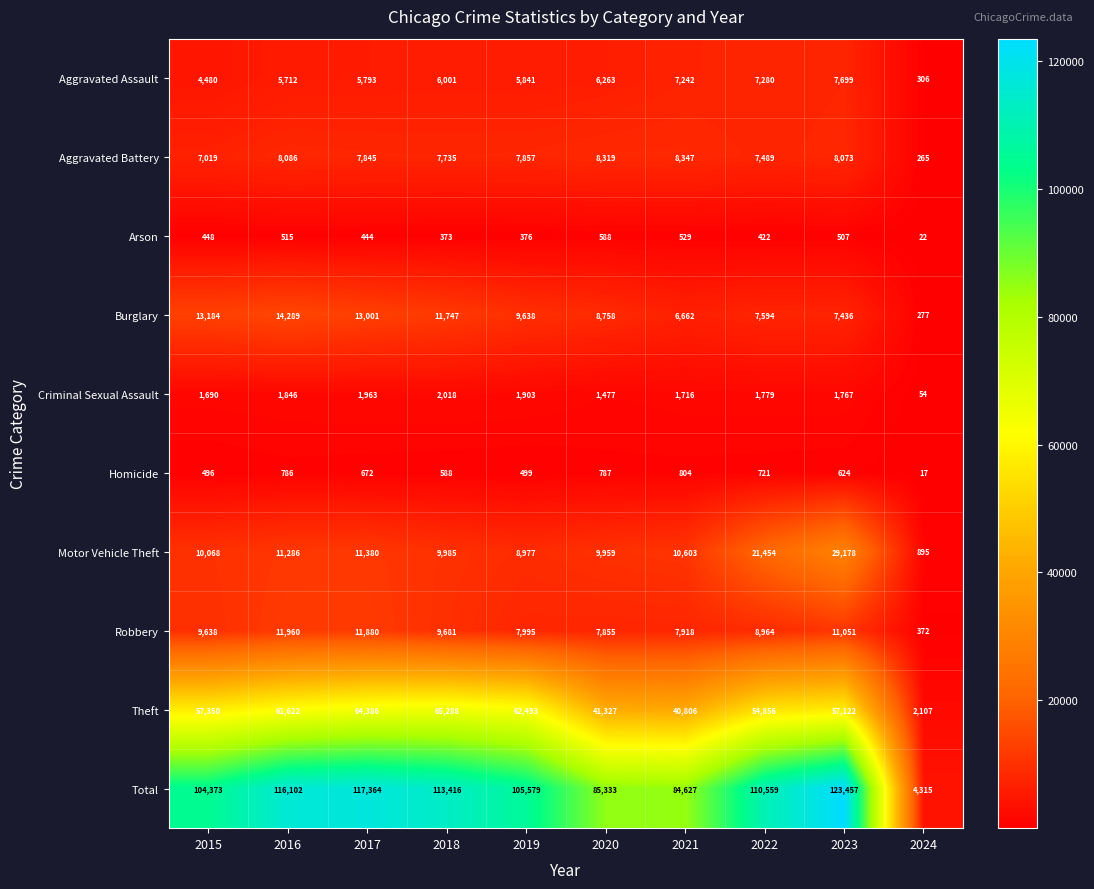

True or false: Robbery has a value of 2387 at 2023.

False